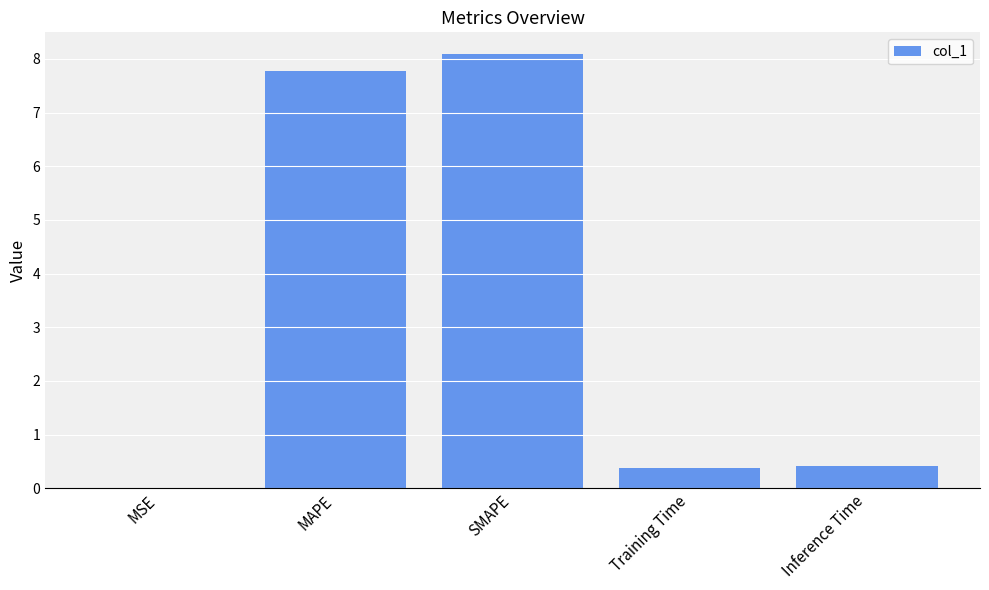

Which label corresponds to the largest value in the chart?

SMAPE